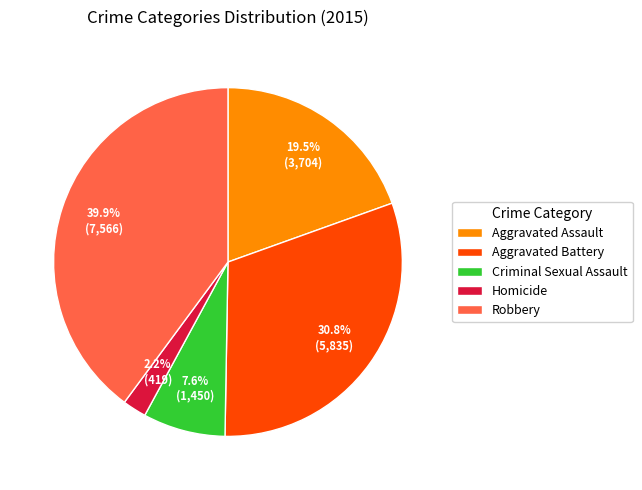

What is the ratio of the value at Homicide to the value at Robbery?

0.1